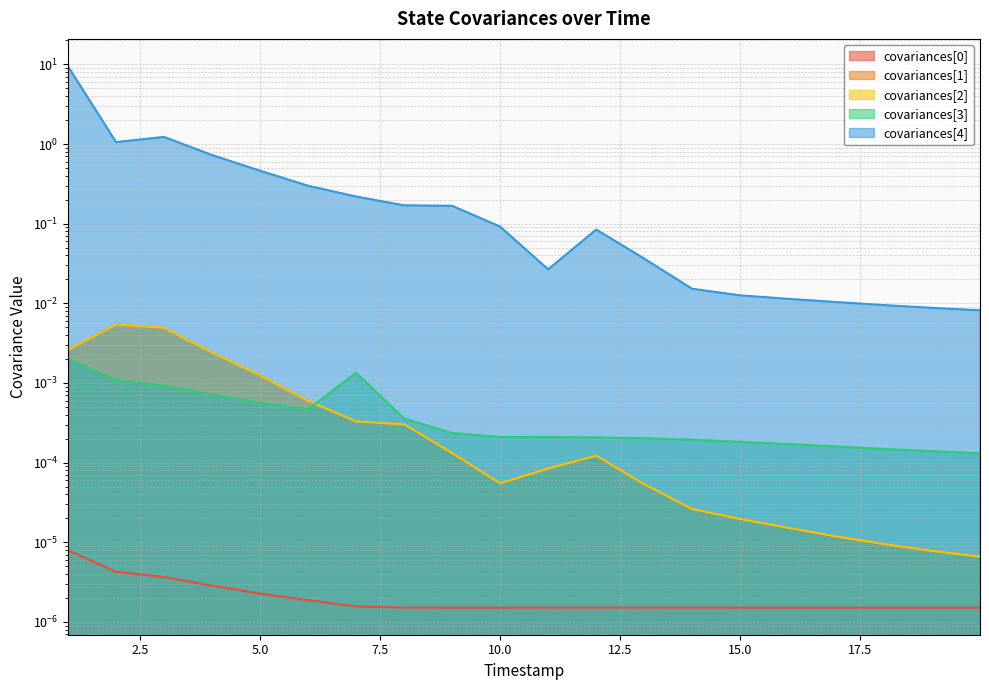

At how many categories does at least one series exceed 5?

1